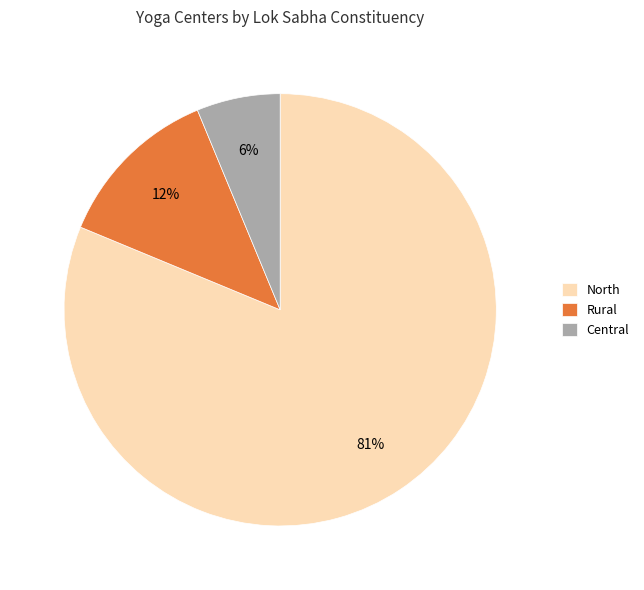

Combined, do North and Central account for over 50%?

Yes